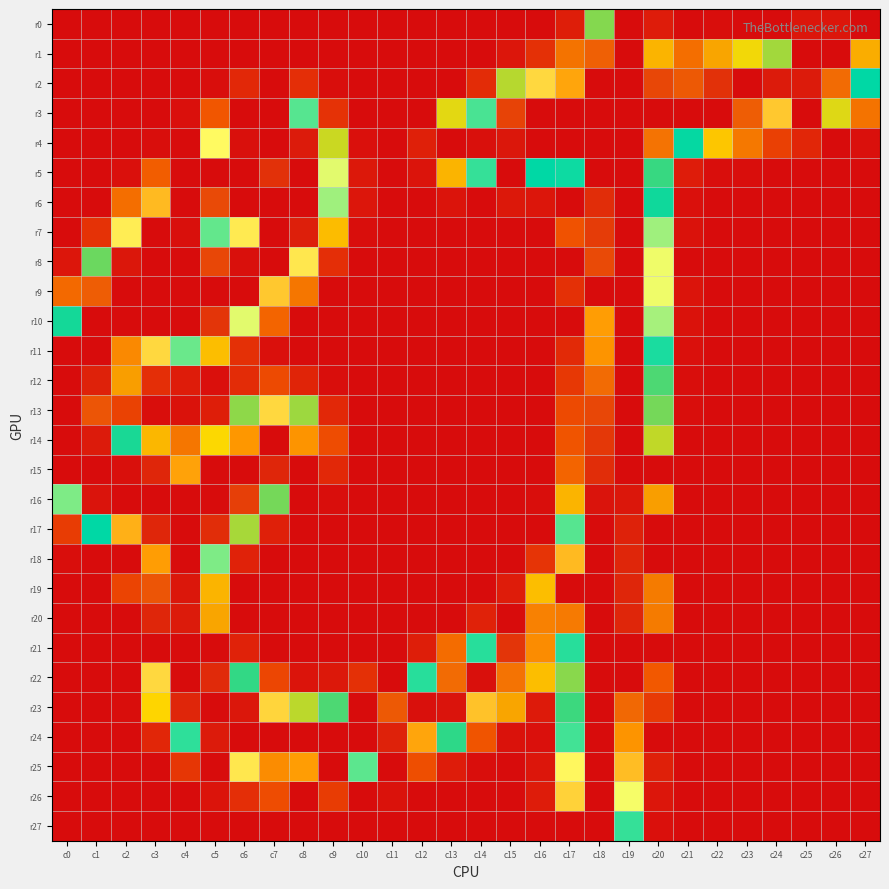

Between c9 and c0, which is larger?

c9